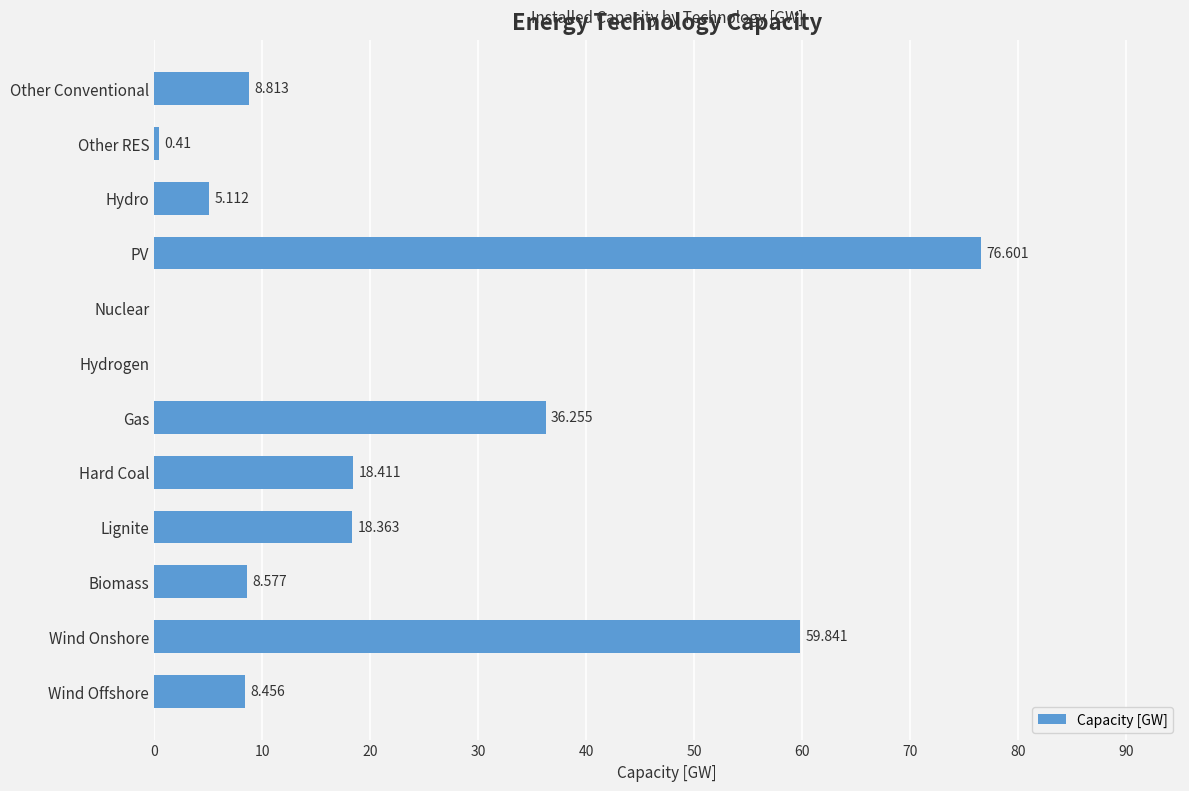

Which label corresponds to the largest value in the chart?

PV